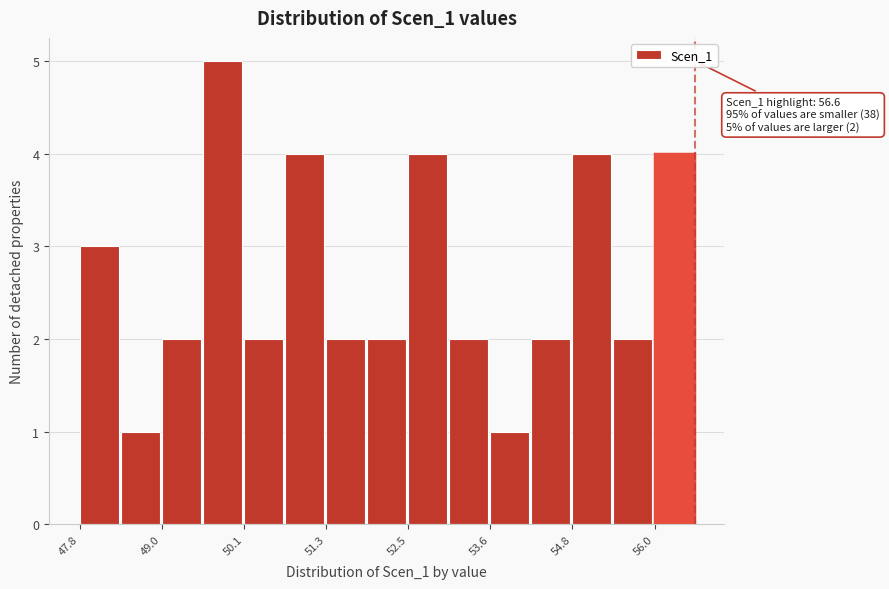

Read against the x-axis, roughly where is the centre of the tallest bar?

49.8